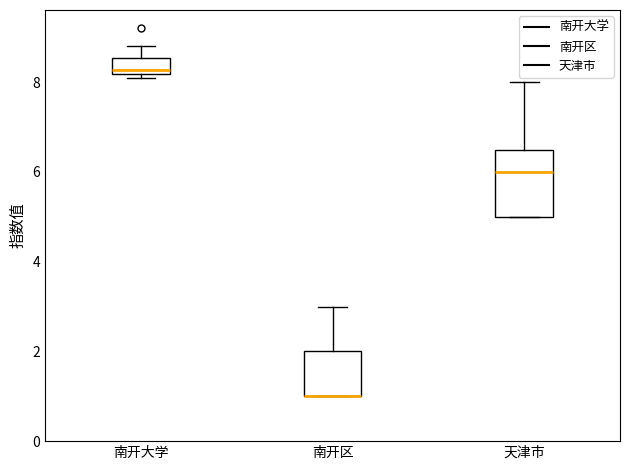

Comparing the boxes themselves (not the whiskers), which one is the tallest?

天津市